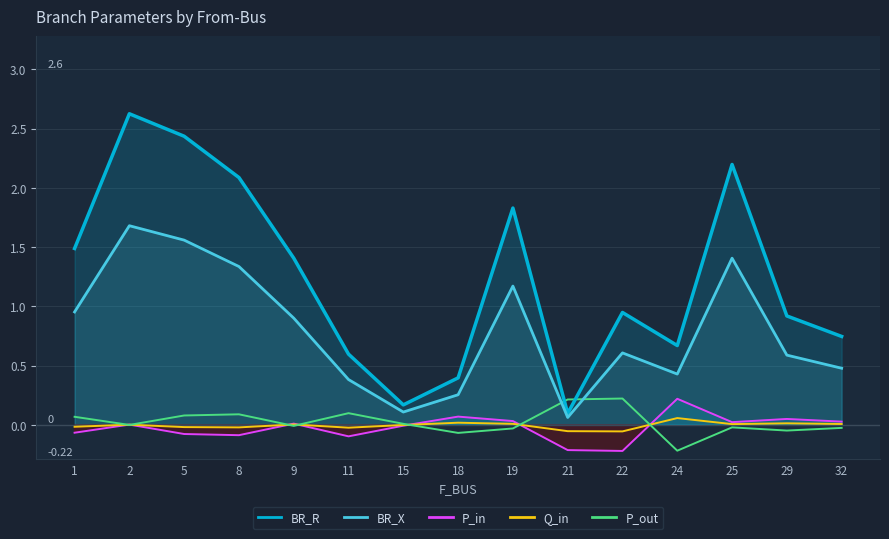

Count the number of categories in the chart.

15